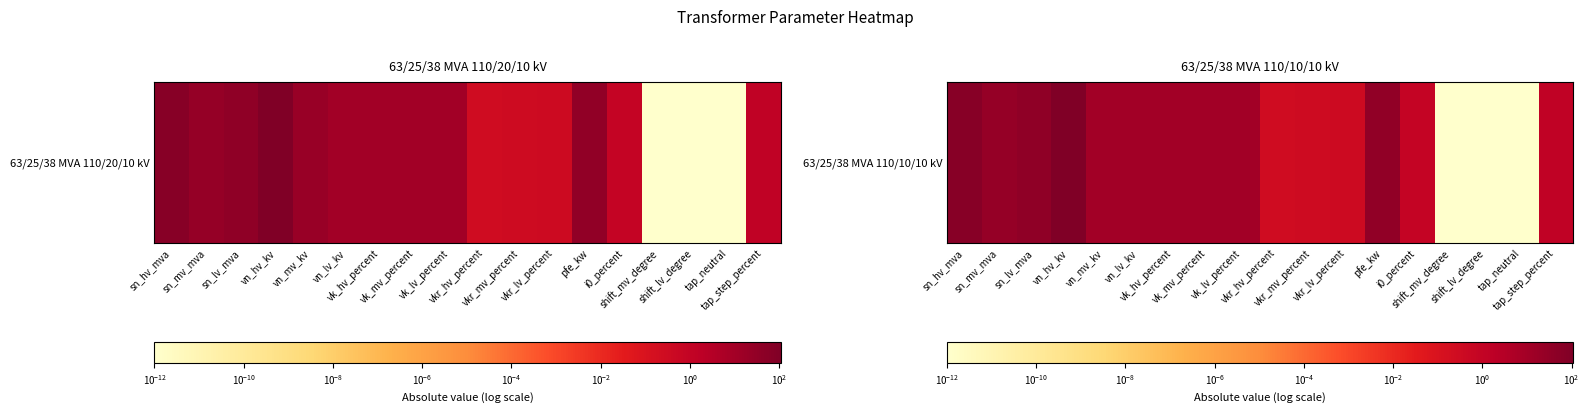

At which category does the chart reach its minimum across all series?

shift_mv_degree